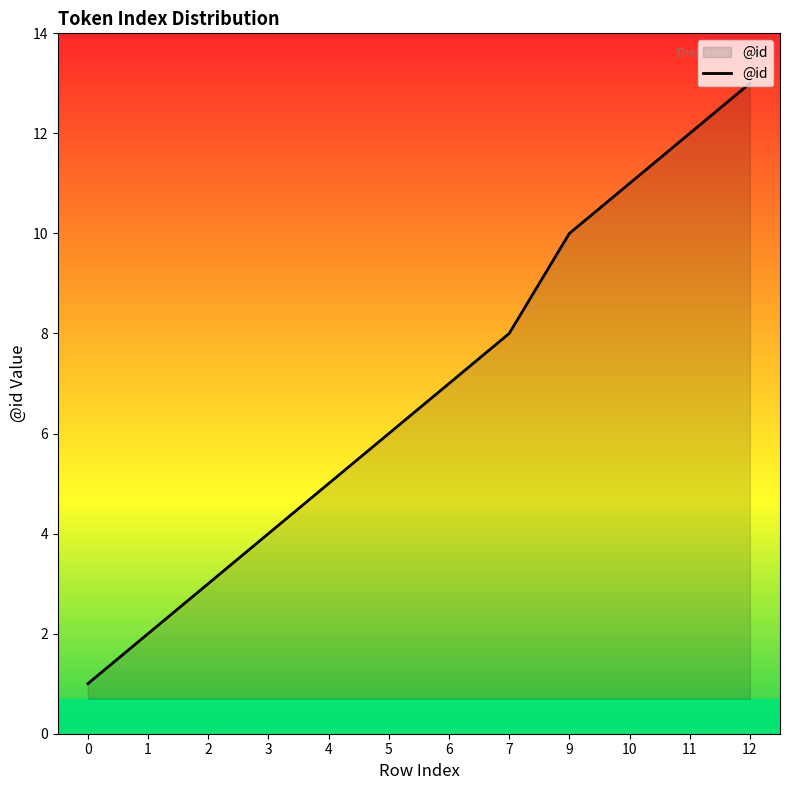

The chart shows a value of 7 at 3. True or false?

False